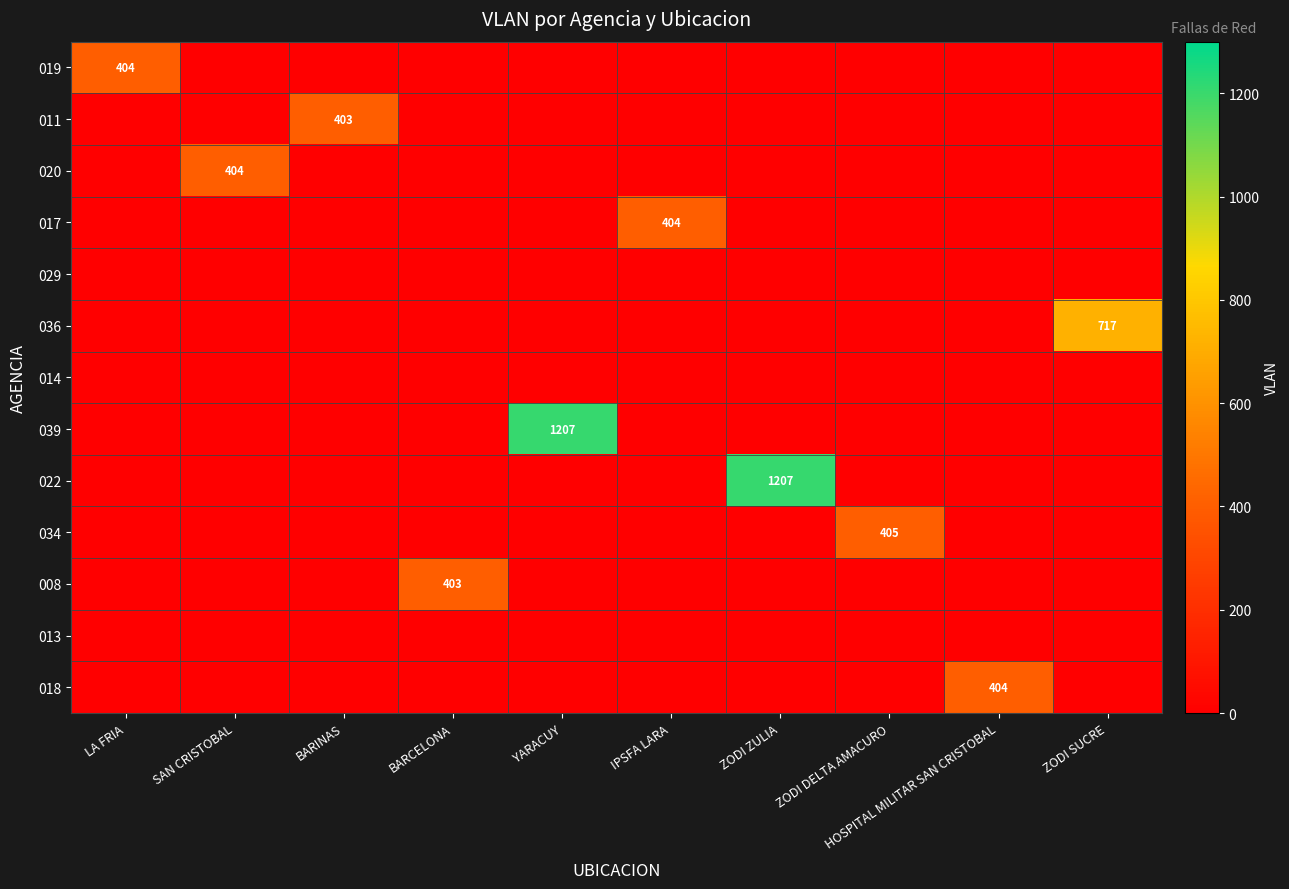

Is the value of 019 at BARCELONA greater than the value of 036 at LA FRIA?

No